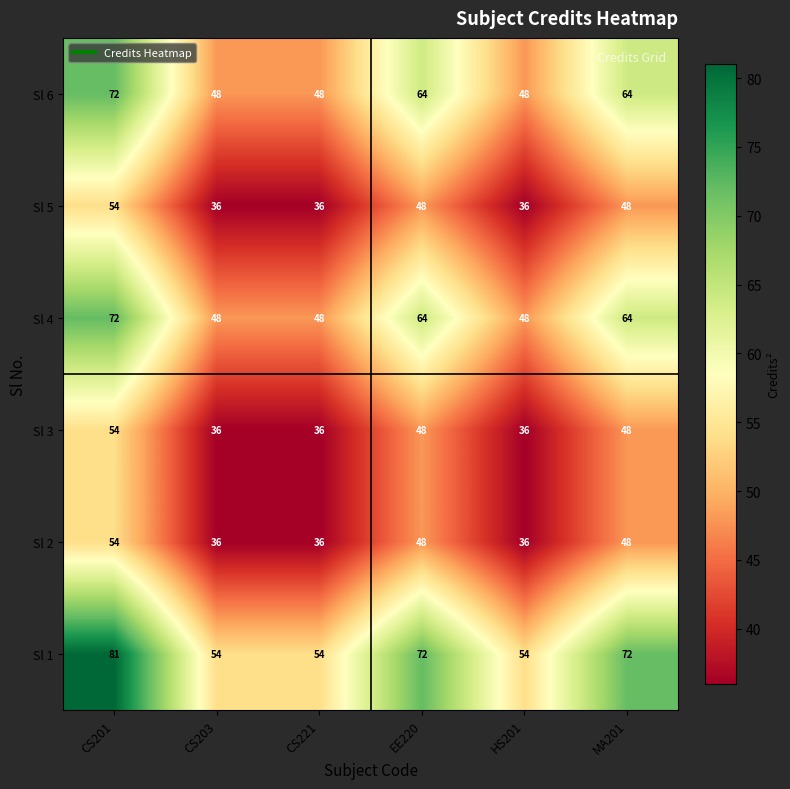

What is the difference between the highest and lowest values at CS201?

27